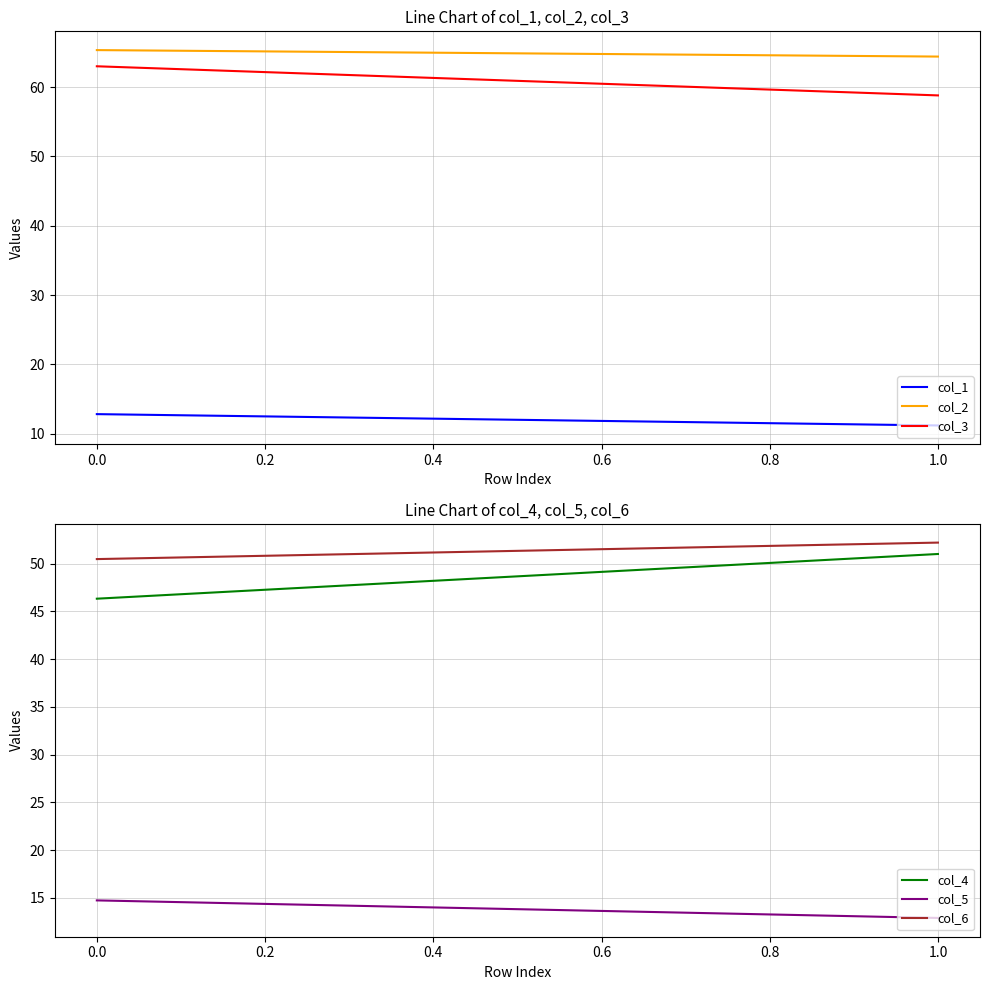

What is the value of the col_1 point at the 2nd from the left?

11.2